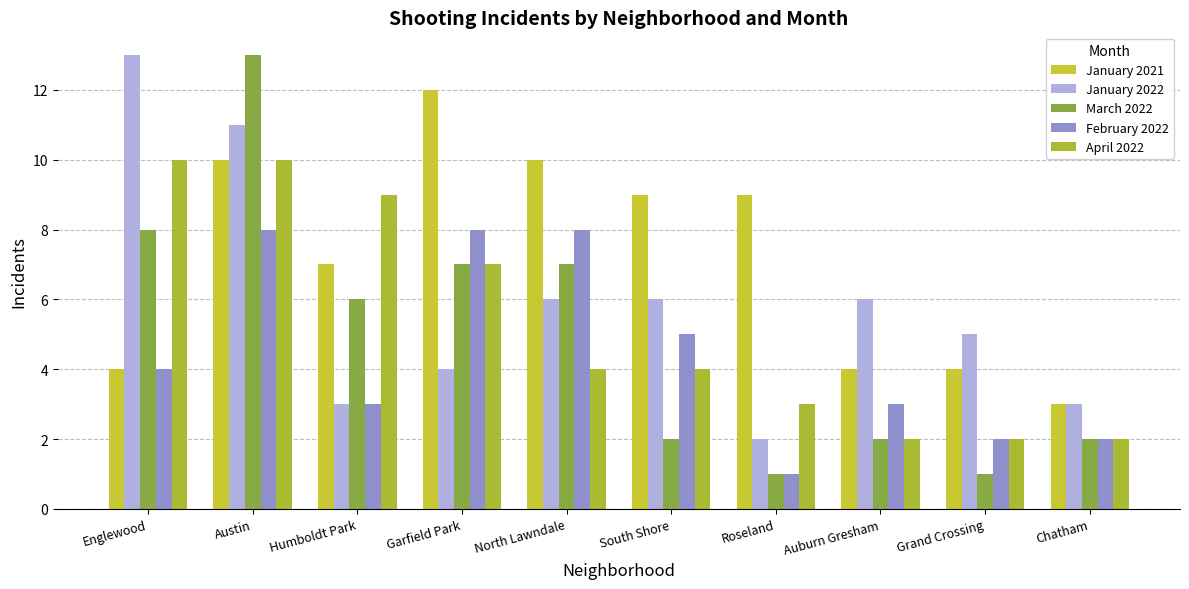

Between Englewood and Austin, which series saw the biggest shift?

January 2021